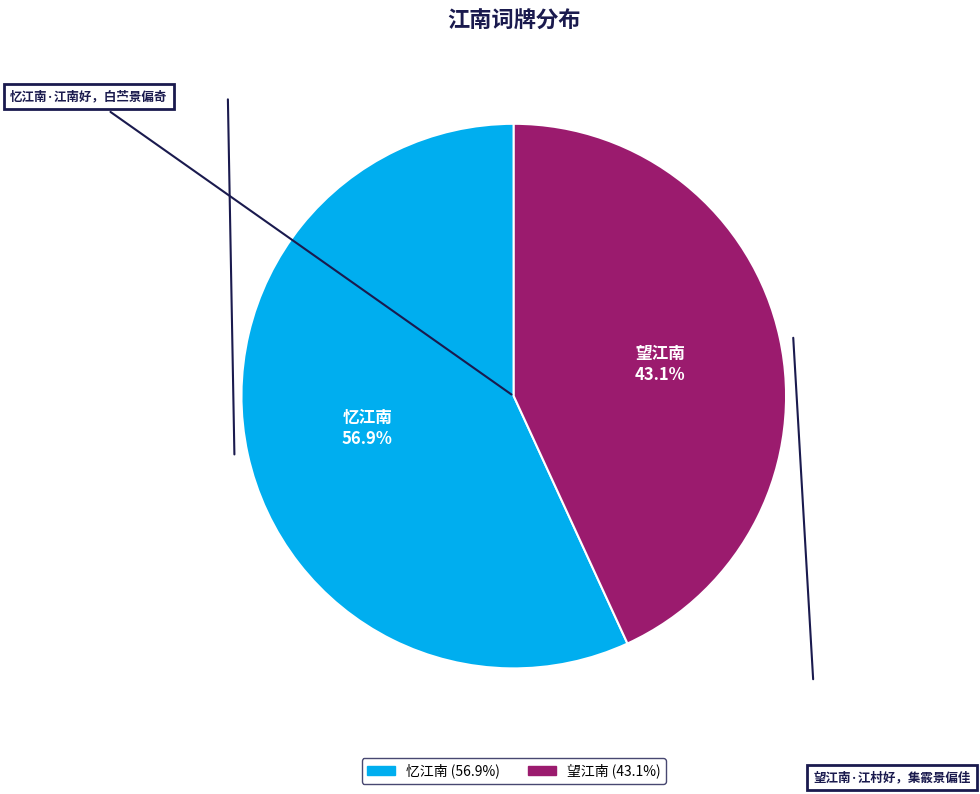

How many segments does this pie chart have?

2